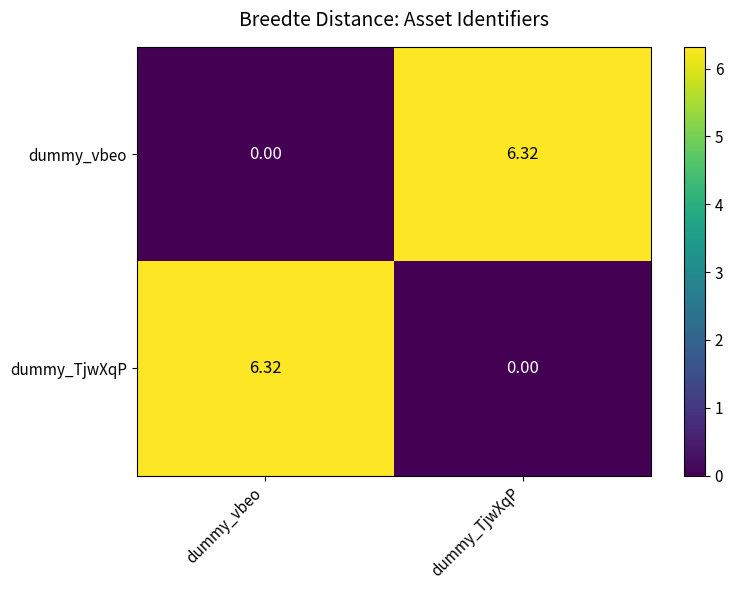

At which label is dummy_TjwXqP closest to 3?

dummy_TjwXqP